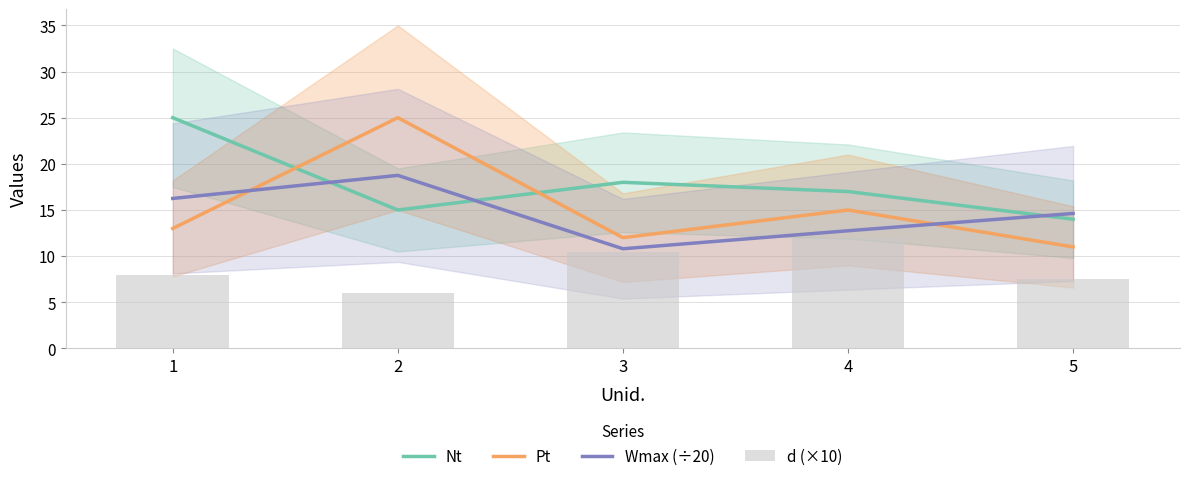

Rank the categories by Pt value from lowest to highest.

5, 3, 1, 4, 2